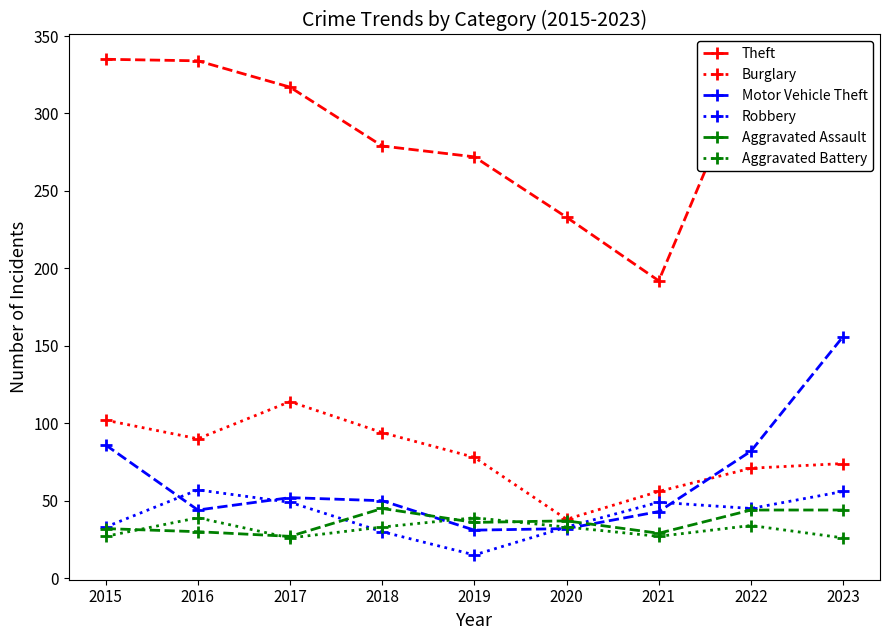

The Aggravated Assault series shows 8 at 2021. True or false?

False